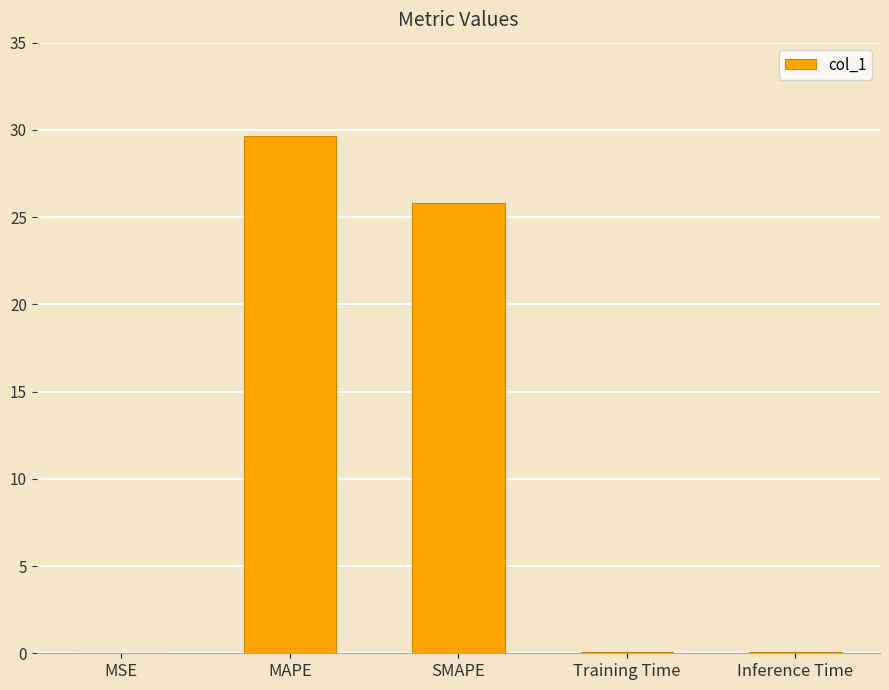

Is it true that the value at MAPE is 29.6?

True